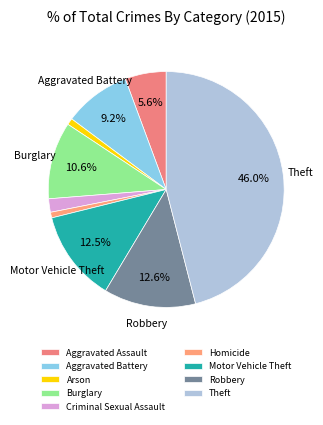

Count the number of slices in the pie.

9